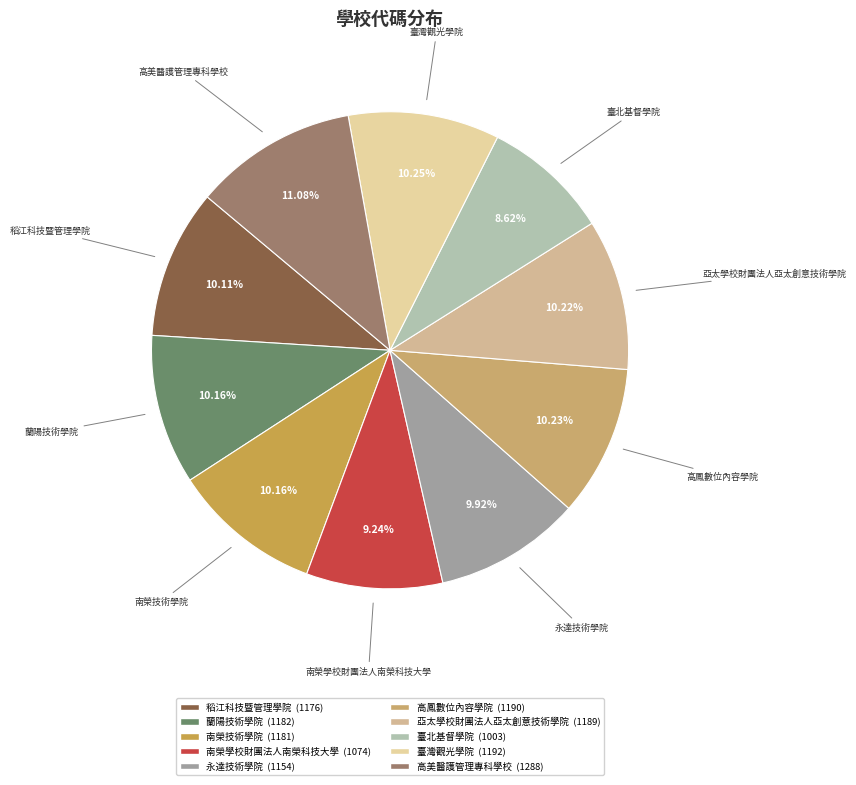

Between 南榮技術學院 and 臺北基督學院, which is larger?

南榮技術學院